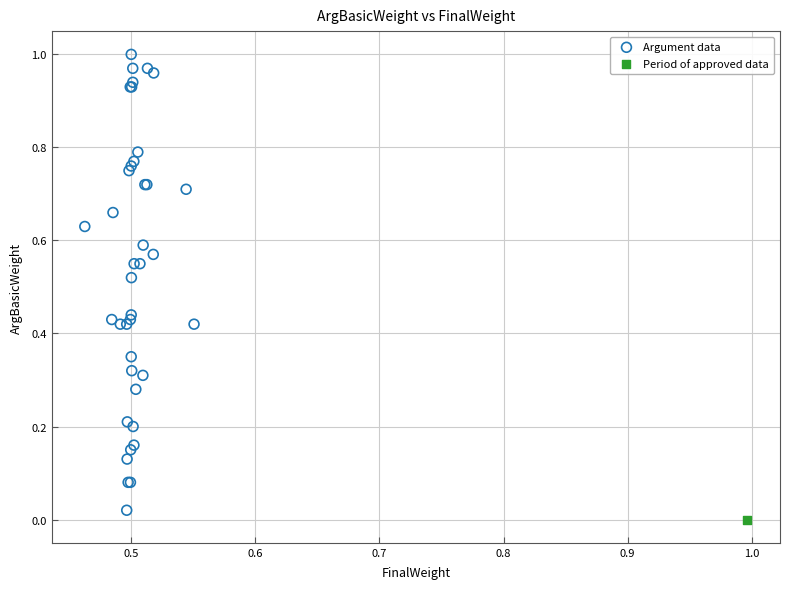

What are all the series names shown in the legend?

Argument data, Period of approved data